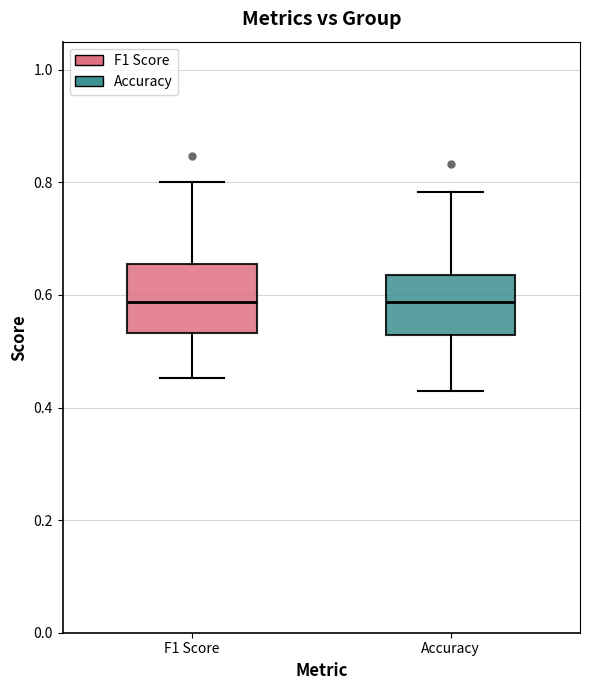

Reading left to right, read every box against the y-axis: the position of its median line, the range the box covers, and the ends of its whiskers. The values are not printed on the chart, so give them approximately, as read against the axis.

F1 Score: median 0.58, box 0.54 to 0.66, whiskers 0.46 to 0.80
Accuracy: median 0.58, box 0.52 to 0.64, whiskers 0.42 to 0.78